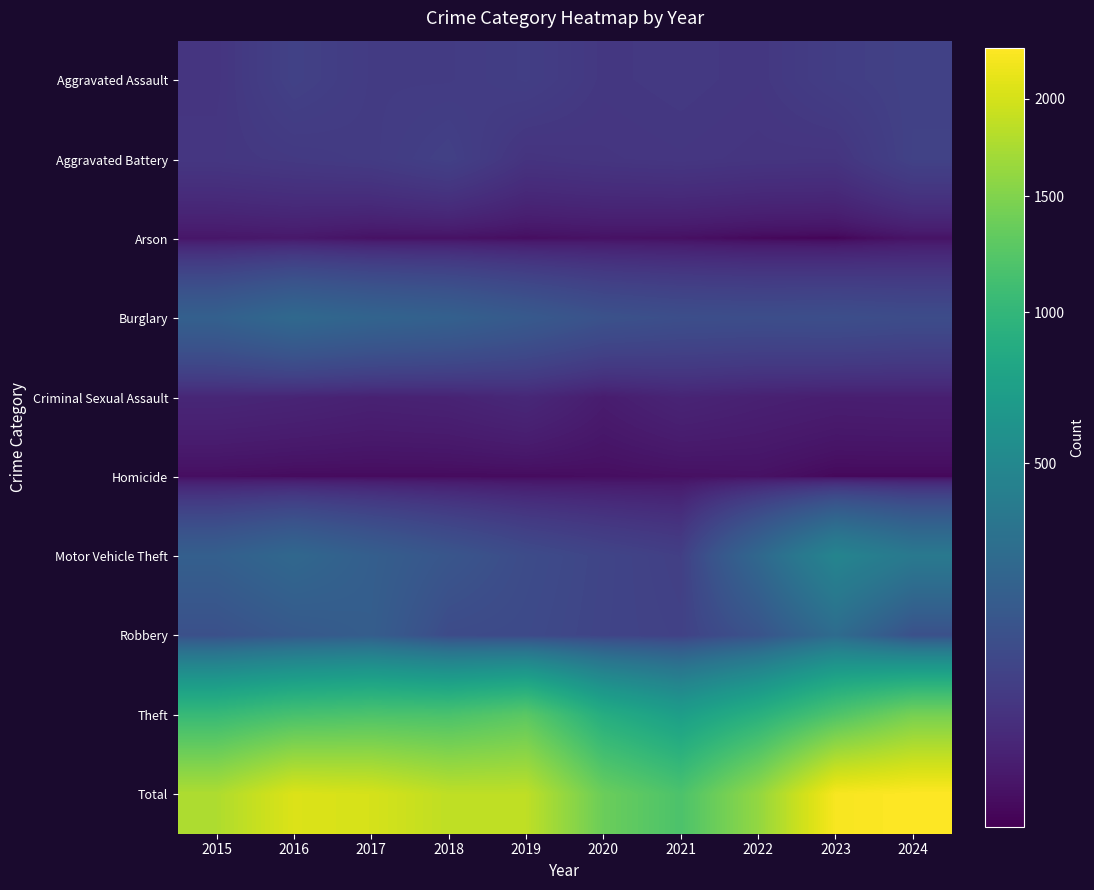

Reading left to right, what are all the values shown in this chart?

Aggravated Assault: 2015=56	2016=88	2017=72	2018=72	2019=80	2020=62	2021=66	2022=61	2023=79	2024=88
Aggravated Battery: 2015=60	2016=66	2017=71	2018=86	2019=53	2020=57	2021=60	2022=56	2023=55	2024=90
Arson: 2015=10	2016=12	2017=7	2018=7	2019=5	2020=7	2021=6	2022=3	2023=2	2024=8
Burglary: 2015=216	2016=266	2017=237	2018=218	2019=182	2020=146	2021=133	2022=130	2023=133	2024=125
Criminal Sexual Assault: 2015=29	2016=26	2017=22	2018=24	2019=31	2020=16	2021=26	2022=21	2023=18	2024=19
Homicide: 2015=5	2016=4	2017=4	2018=4	2019=4	2020=5	2021=6	2022=7	2023=3	2024=3
Motor Vehicle Theft: 2015=212	2016=259	2017=208	2018=163	2019=123	2020=99	2021=82	2022=259	2023=470	2024=374
Robbery: 2015=139	2016=178	2017=202	2018=121	2019=116	2020=97	2021=88	2022=151	2023=284	2024=140
Theft: 2015=1041	2016=1151	2017=1188	2018=1170	2019=1272	2020=884	2021=716	2022=920	2023=1198	2024=1442
Total: 2015=1768	2016=2050	2017=2011	2018=1865	2019=1866	2020=1373	2021=1183	2022=1608	2023=2242	2024=2289